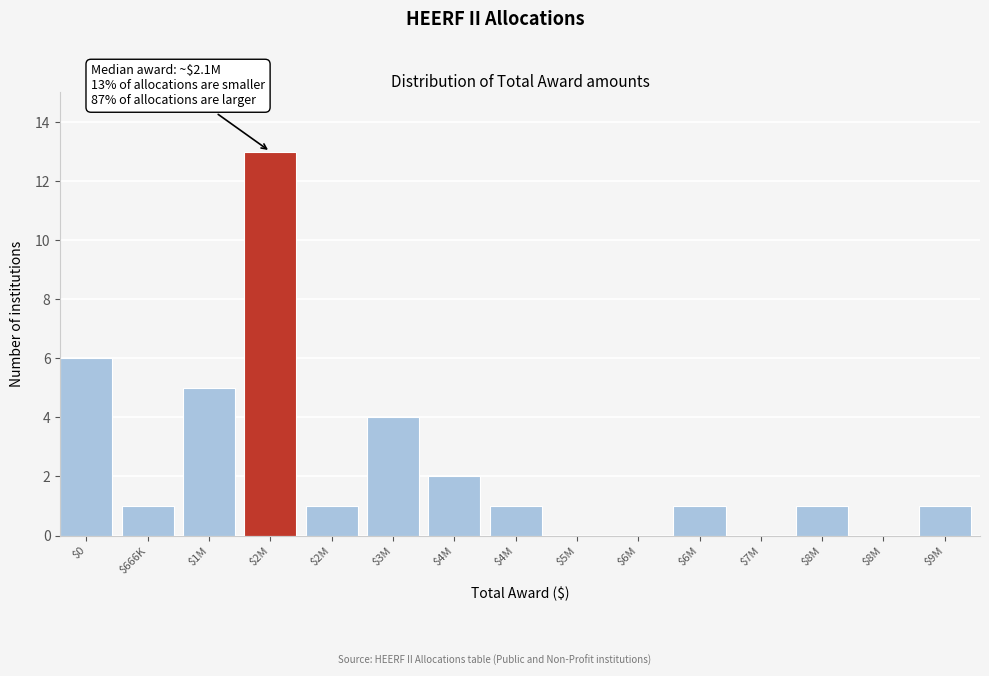

How many data points does each series have?

15